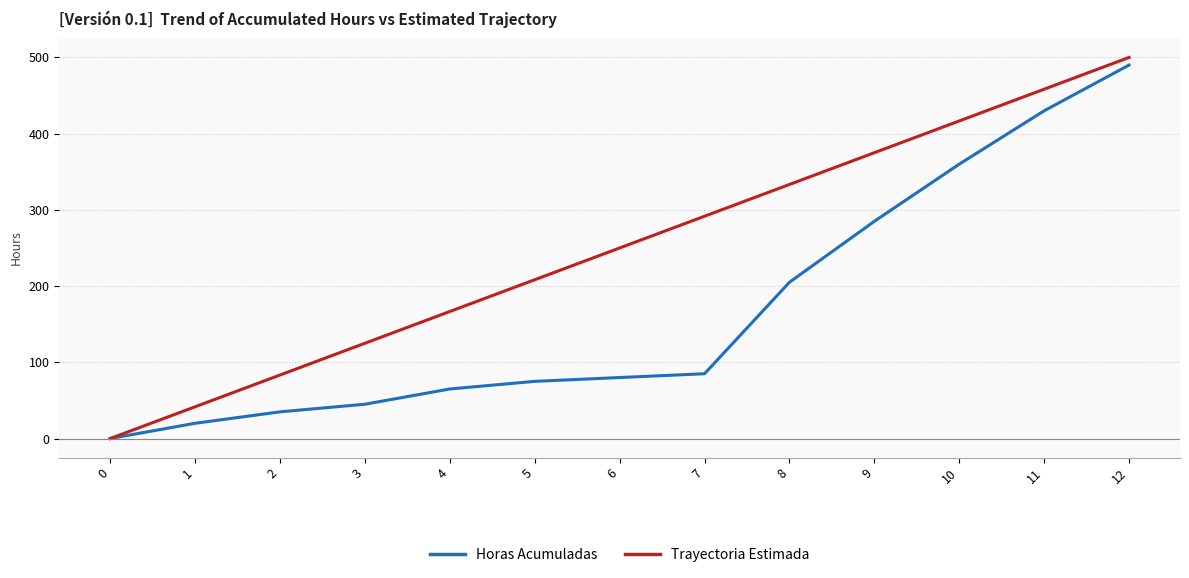

Reading left to right, transcribe all the data shown in this chart.

Horas Acumuladas: 0=0.0	1=20.0	2=35.0	3=45.0	4=65.0	5=75.0	6=80.0	7=85.0	8=205.0	9=285.0	10=360.0	11=430.0	12=490.0
Trayectoria Estimada: 0=0.0	1=41.7	2=83.3	3=125.0	4=166.7	5=208.3	6=250.0	7=291.7	8=333.3	9=375.0	10=416.7	11=458.3	12=500.0